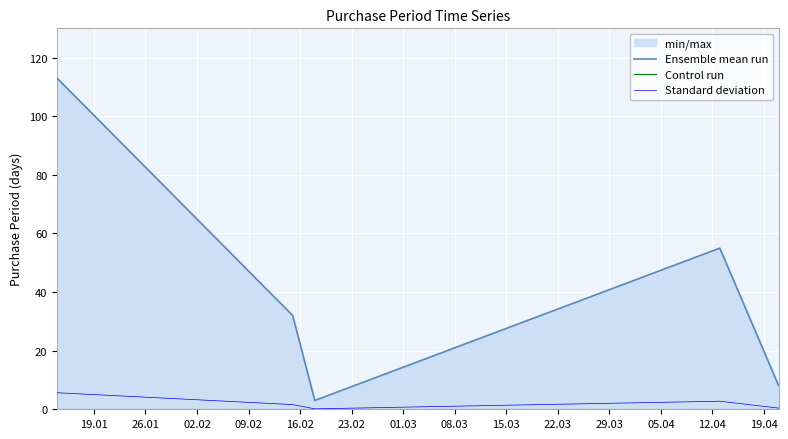

Does the chart display data point markers on the line(s)?

No